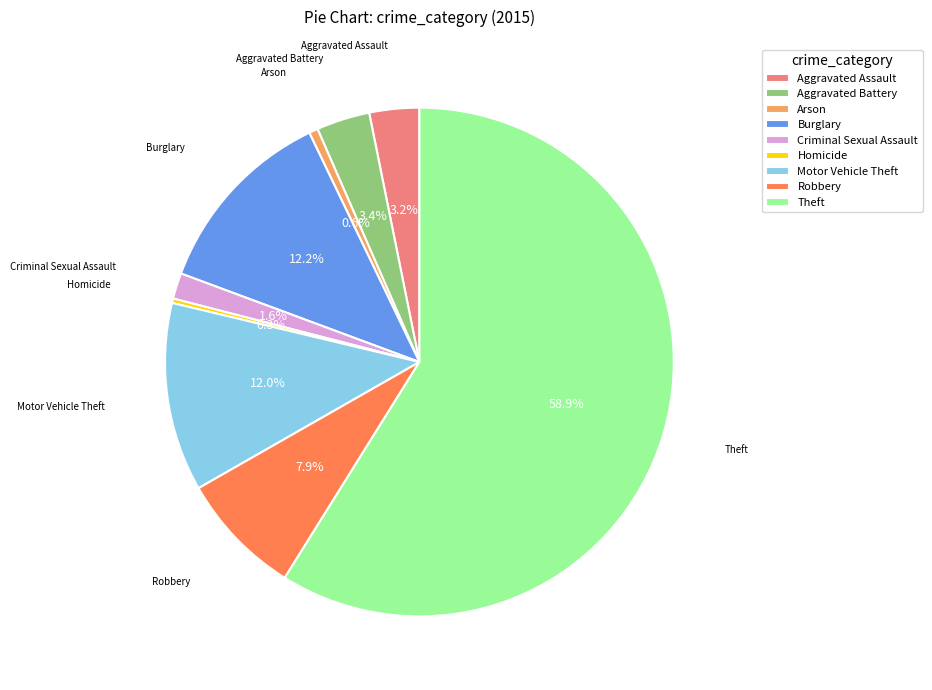

What is the majority slice?

Theft